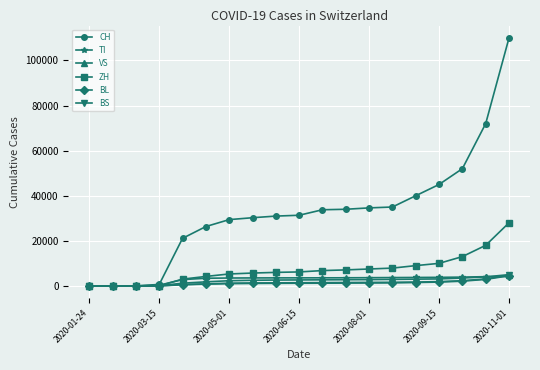

Which series ends up on top after the final intersection of ZH and TI?

ZH